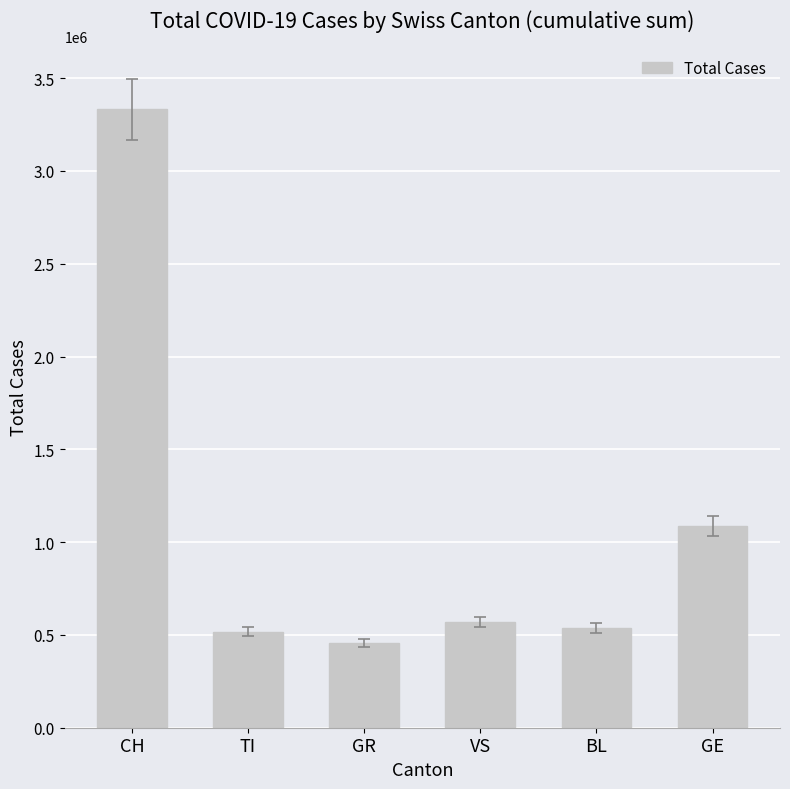

What is the label of the 2nd bar from the left?

TI